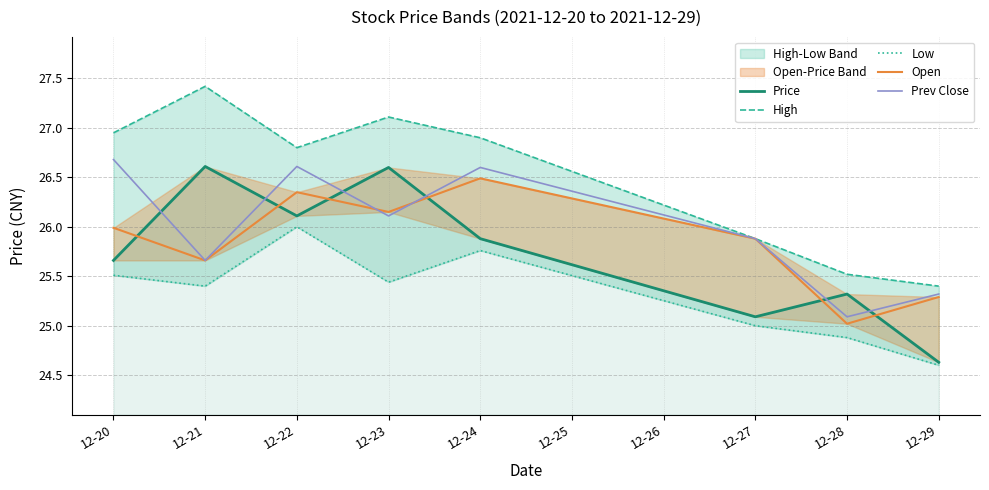

Reading left to right, list all the values displayed in this chart.

Price: 25.7	26.6	26.1	26.6	25.9	25.1	25.3	24.6
High: 26.9	27.4	26.8	27.1	26.9	25.9	25.5	25.4
Low: 25.5	25.4	26.0	25.4	25.8	25.0	24.9	24.6
Open: 26.0	25.7	26.4	26.1	26.5	25.9	25.0	25.3
Prev Close: 26.7	25.7	26.6	26.1	26.6	25.9	25.1	25.3